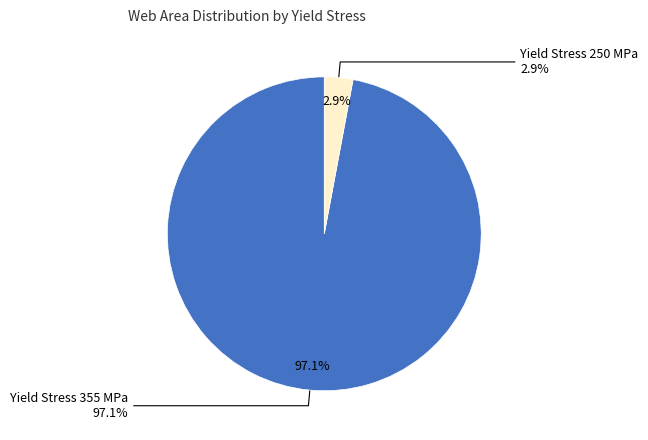

To the nearest percent, what is the difference between the largest and smallest slice percentages?

94%